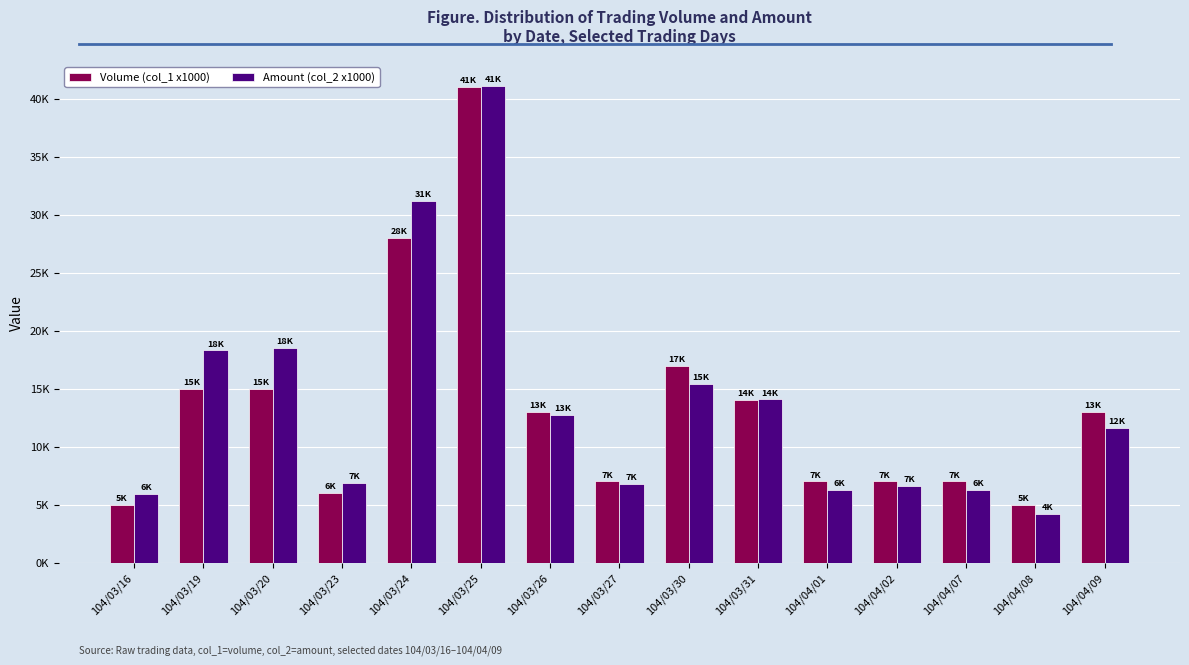

What are all the series names shown in the legend?

Volume (col_1 x1000), Amount (col_2 x1000)